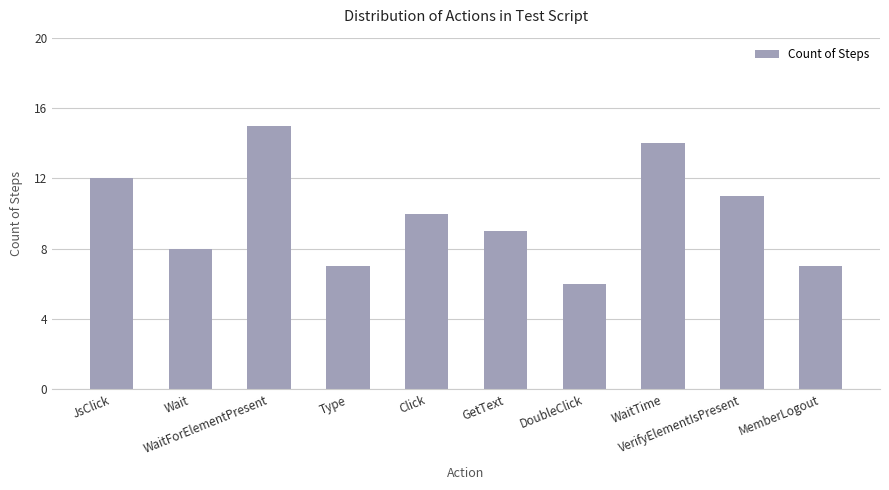

Reading right to left, list all the values displayed in this chart.

MemberLogout=7	VerifyElementIsPresent=11	WaitTime=14	DoubleClick=6	GetText=9	Click=10	Type=7	WaitForElementPresent=15	Wait=8	JsClick=12